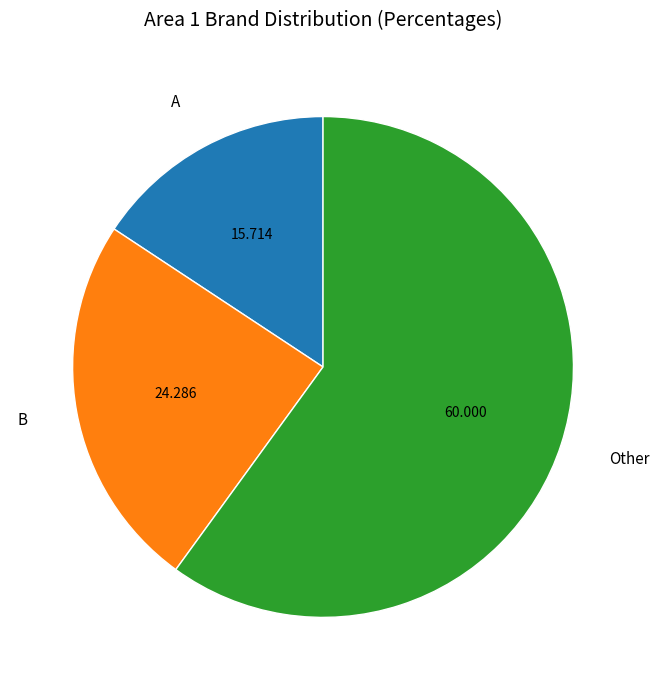

Which slice is the smallest?

A